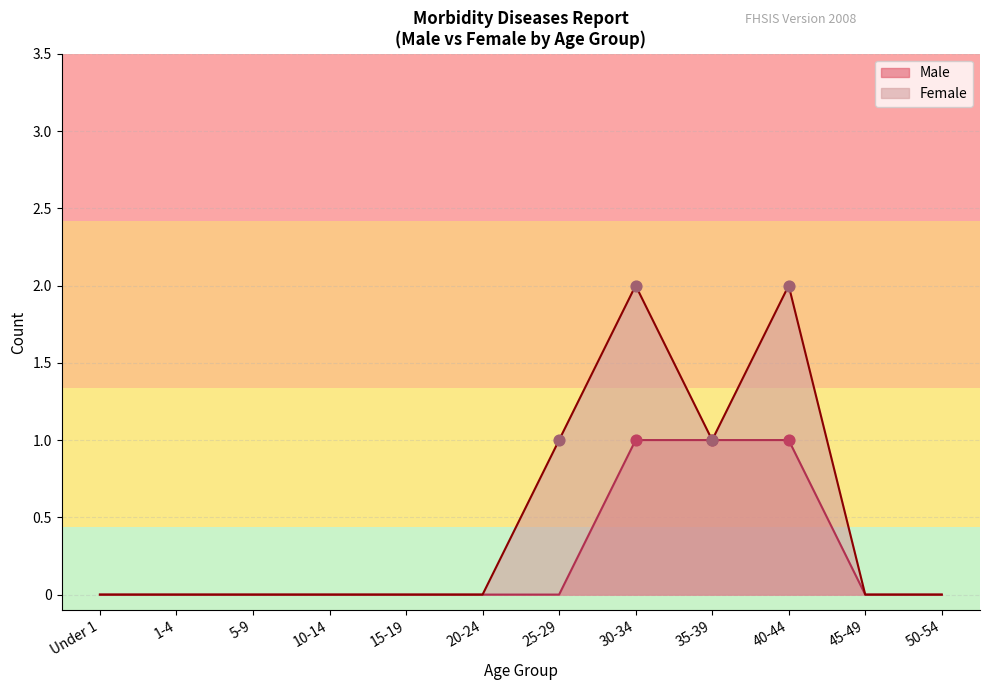

Which series contains the lowest Y value?

Male